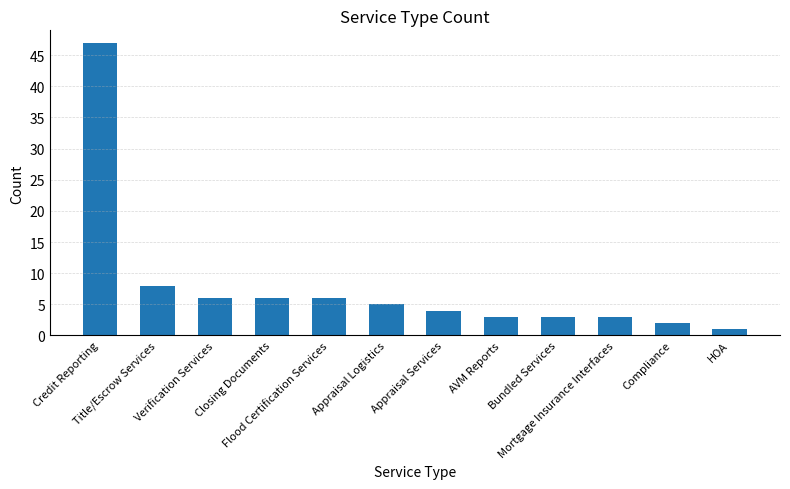

Approximately how many times larger is the value at Closing Documents compared to Flood Certification Services?

1.0